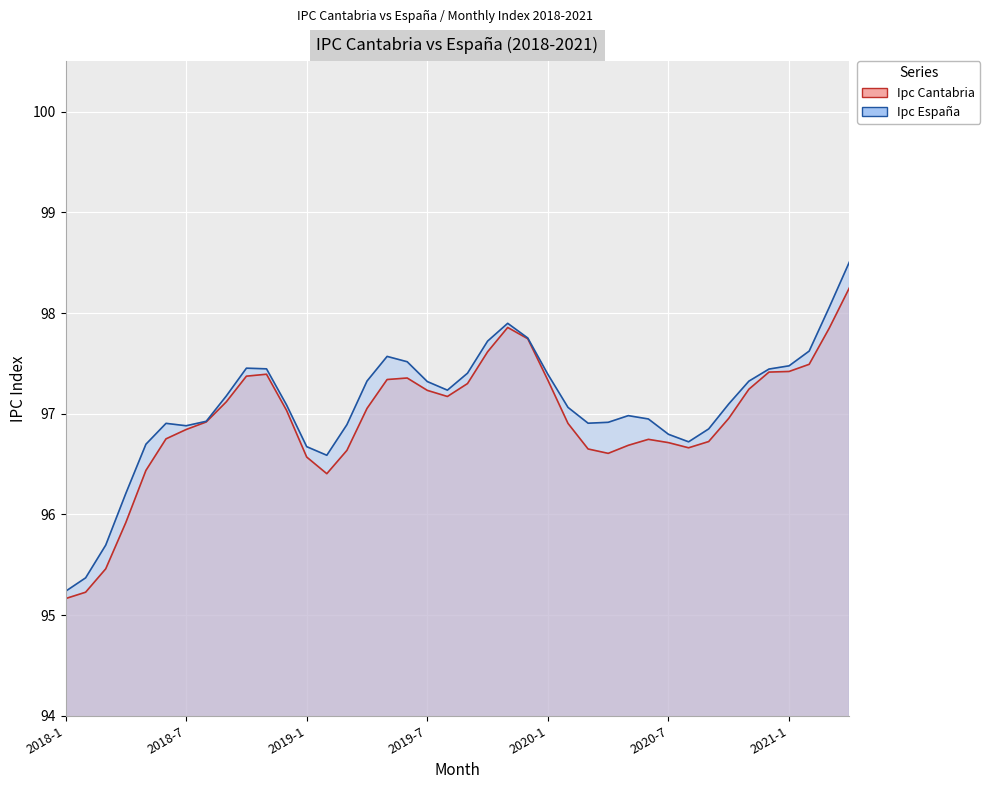

What is the minimum value shown in the chart?

95.1